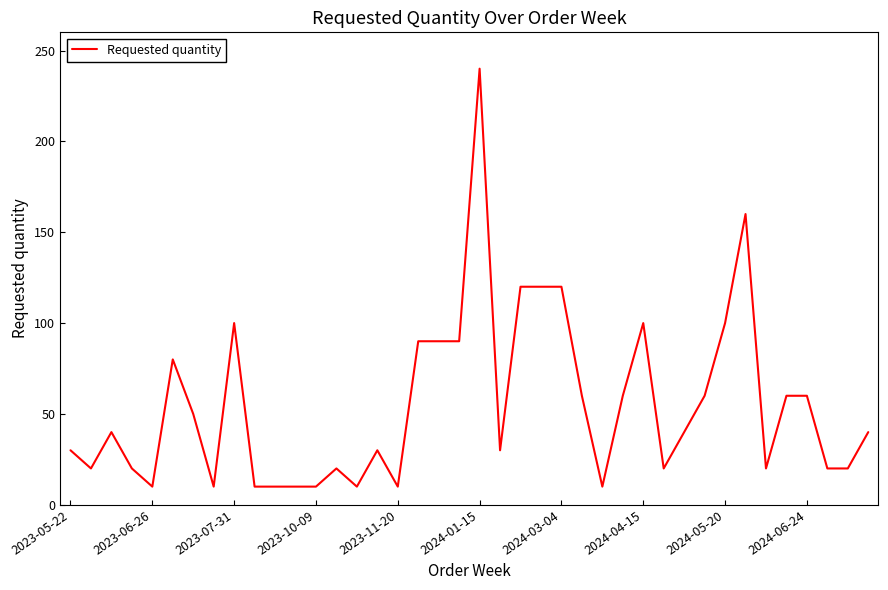

What is the difference between the maximum and minimum values?

230